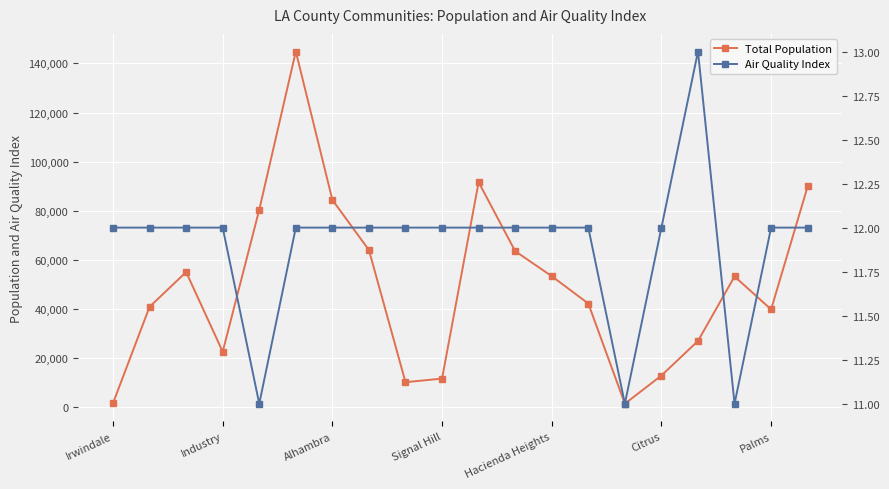

How many categories are shown in the chart?

20